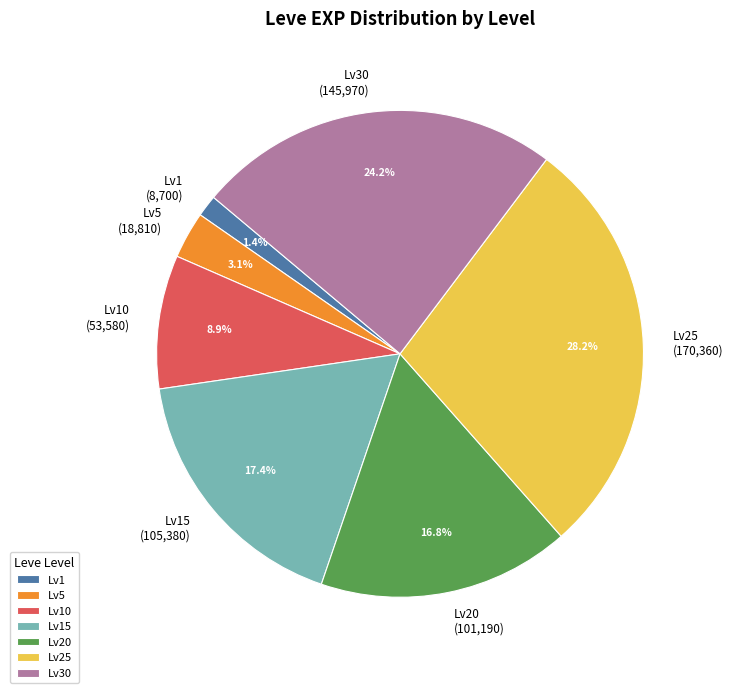

Approximately how many times larger is the value at Lv10 (53,580) compared to Lv15 (105,380)?

0.5